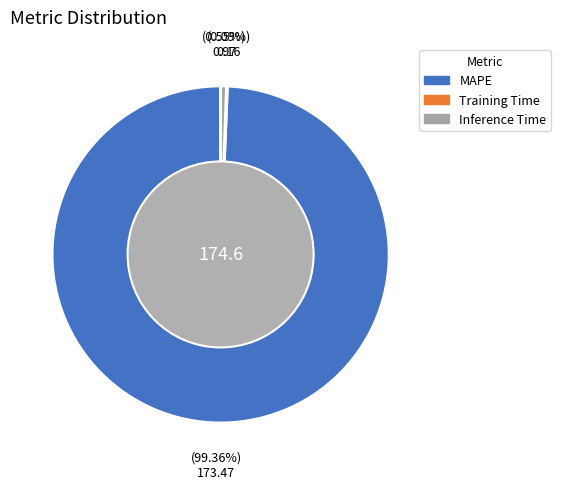

Between MAPE and Inference Time, which is larger?

MAPE